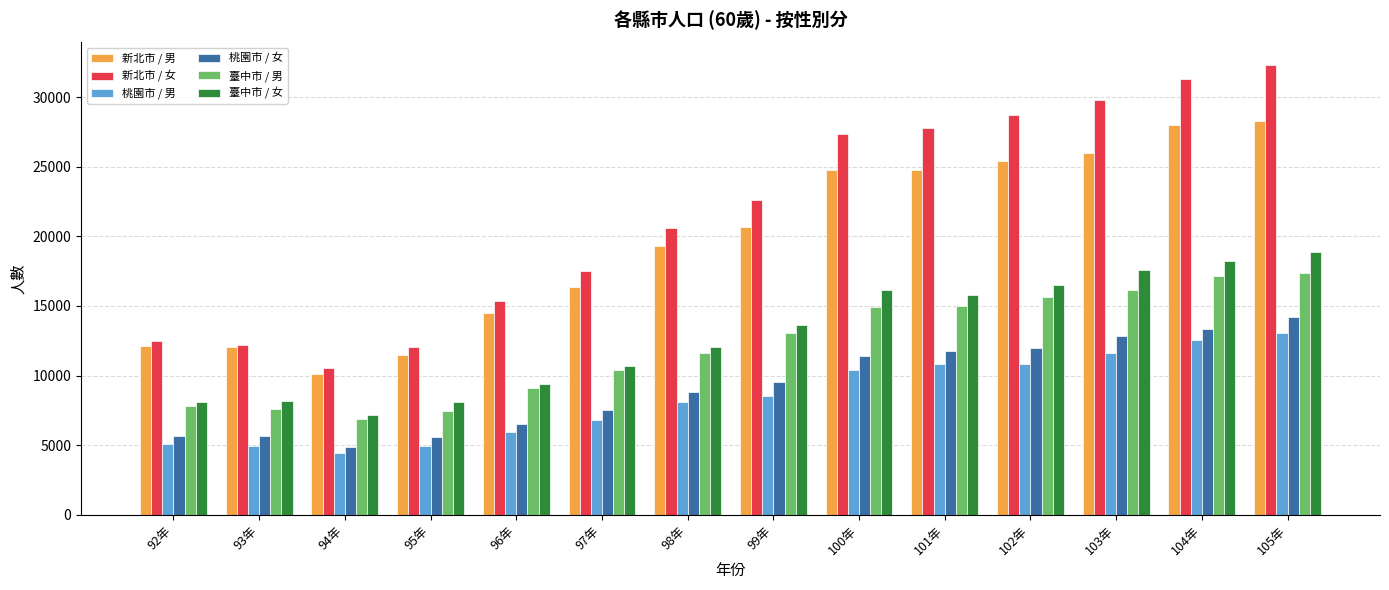

At which category does the chart reach its minimum across all series?

94年